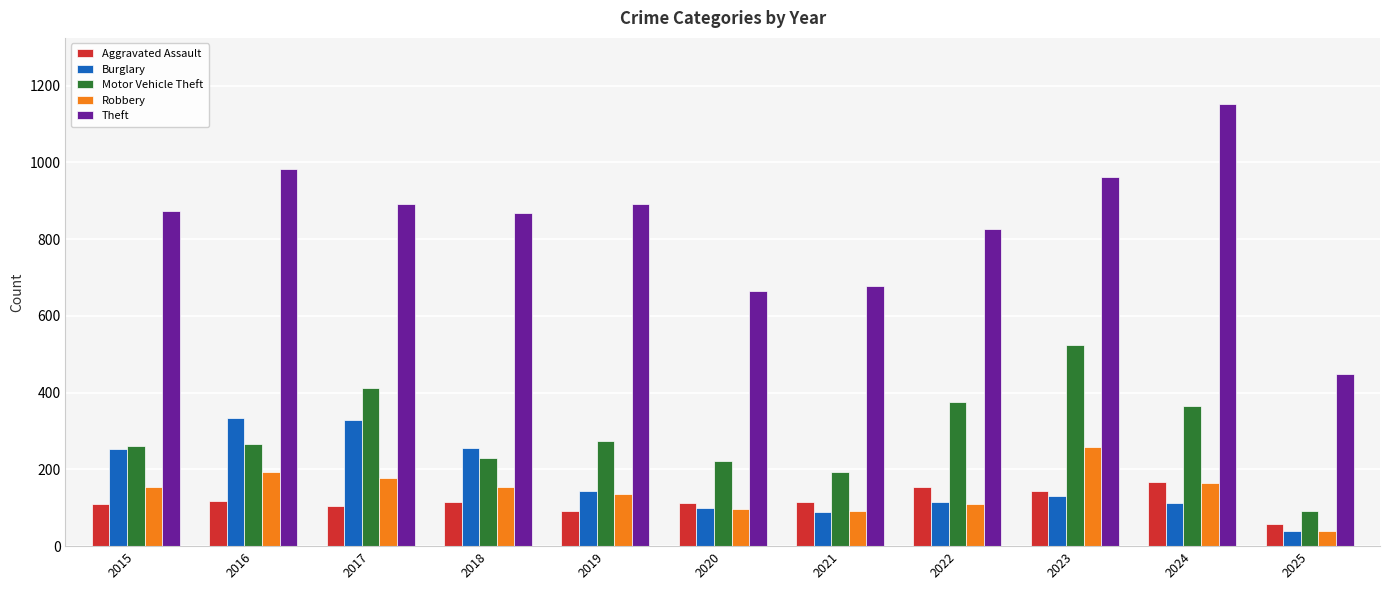

What is the spread (max minus min) of values at 2025?

410